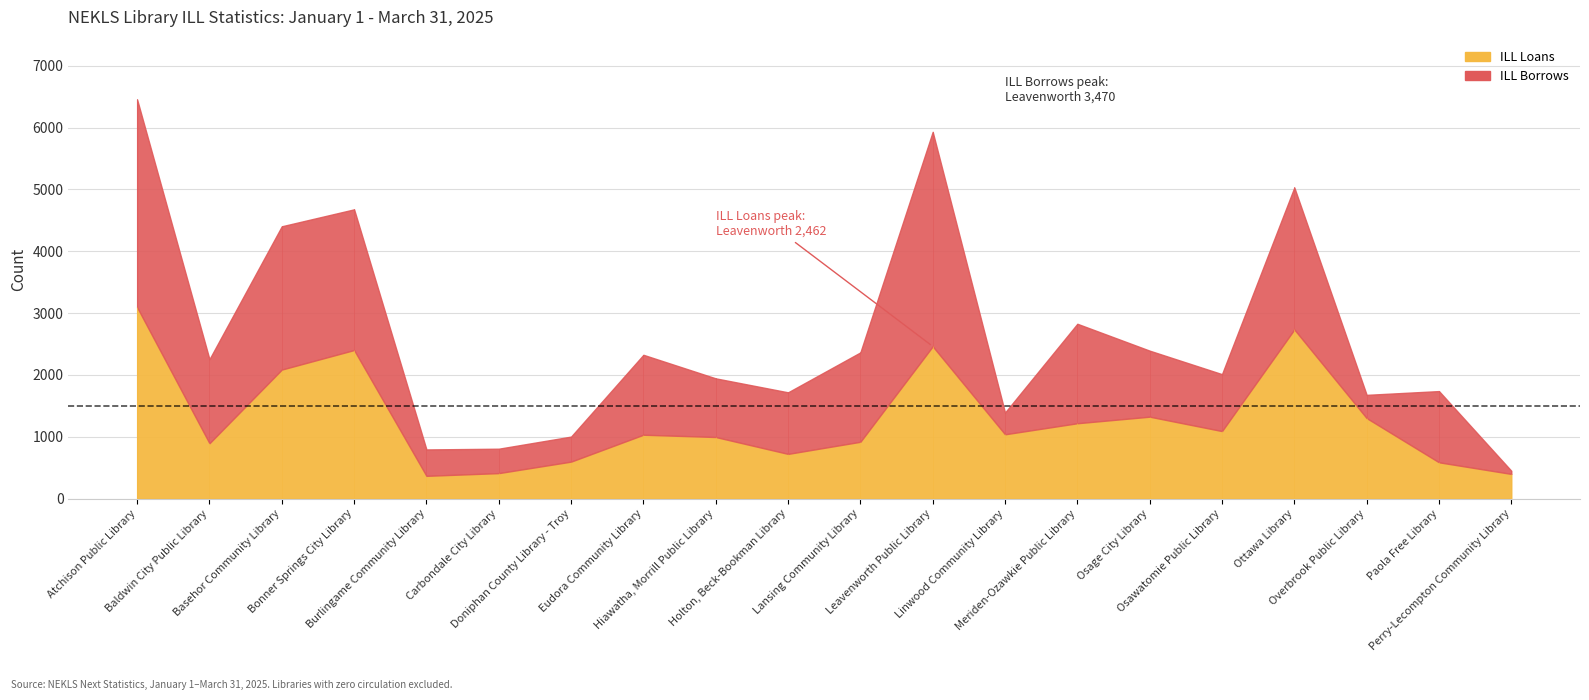

Where do ILL Borrows and ILL Loans first cross each other?

Basehor Community Library and Bonner Springs City Library